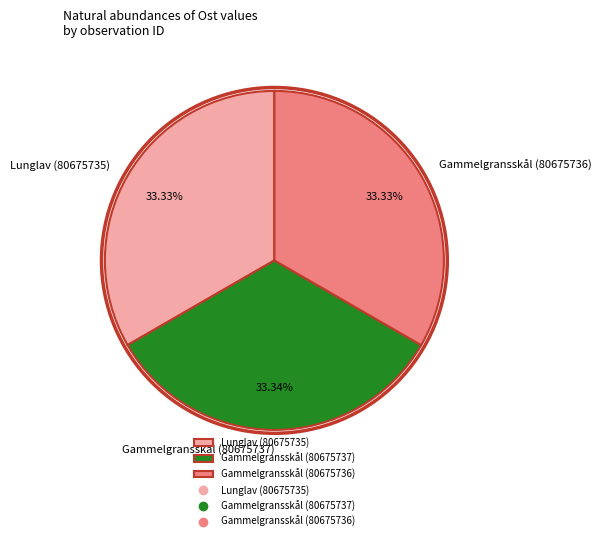

How many segments does this pie chart have?

3